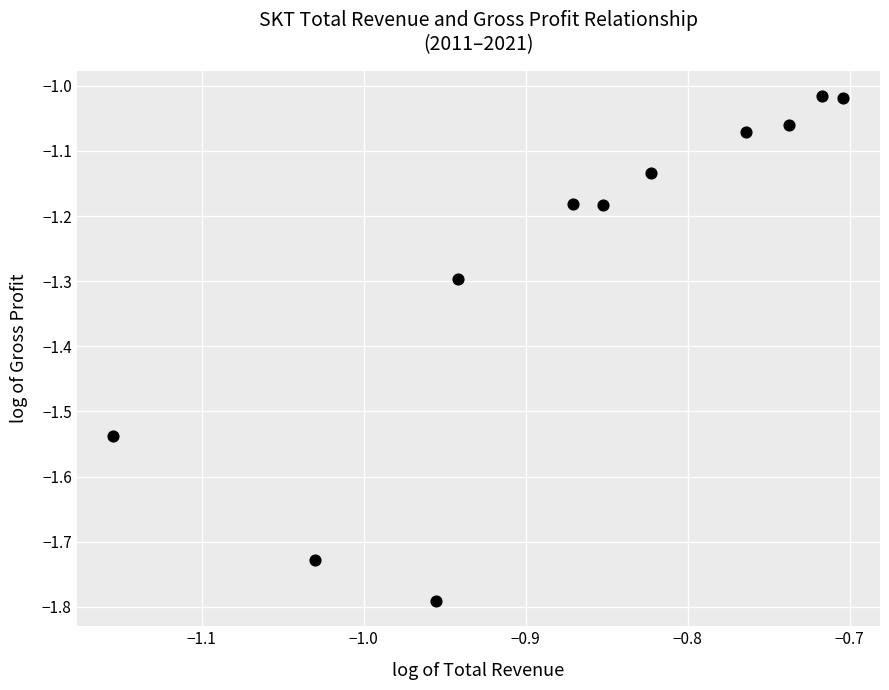

What is the range of X values (max minus min)?

0.5